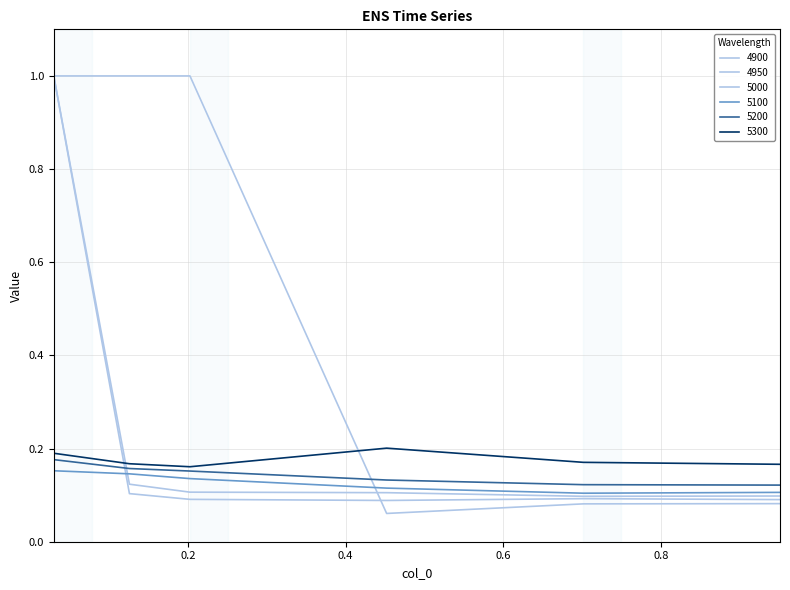

Which series has the largest total across all categories?

4900